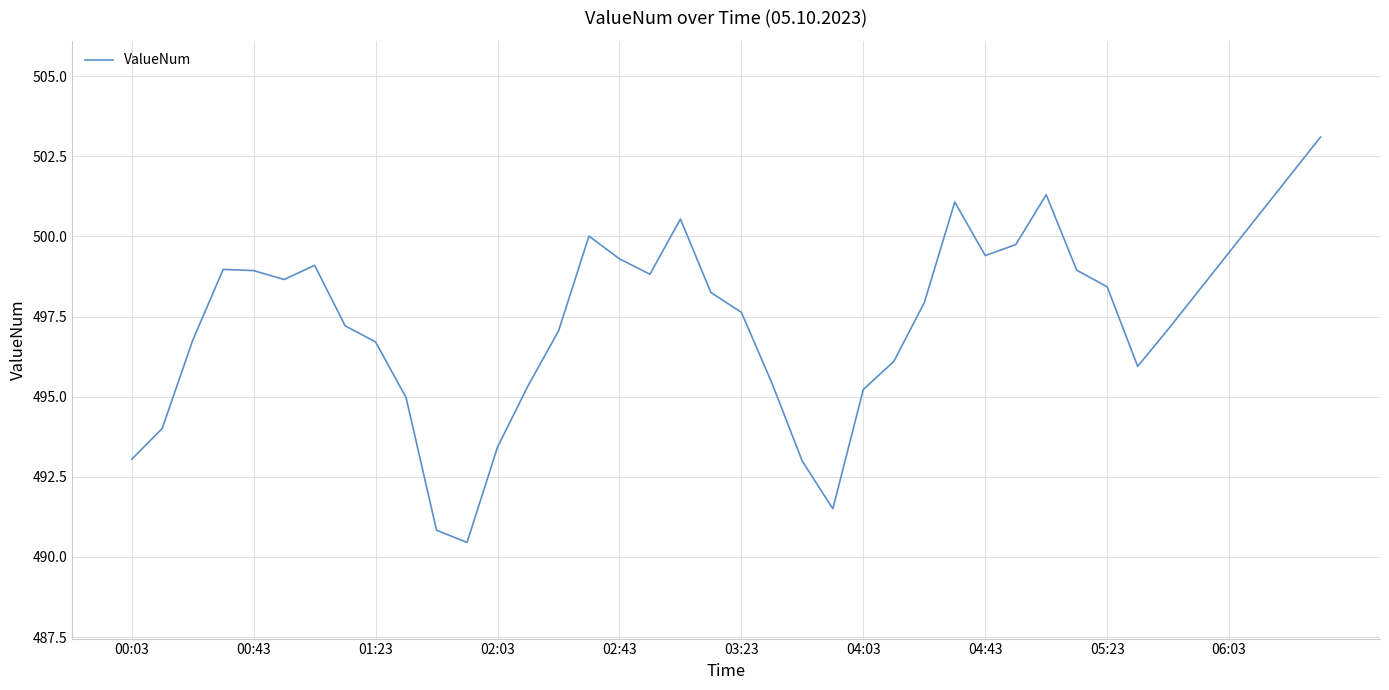

What is the smallest value displayed?

490.5